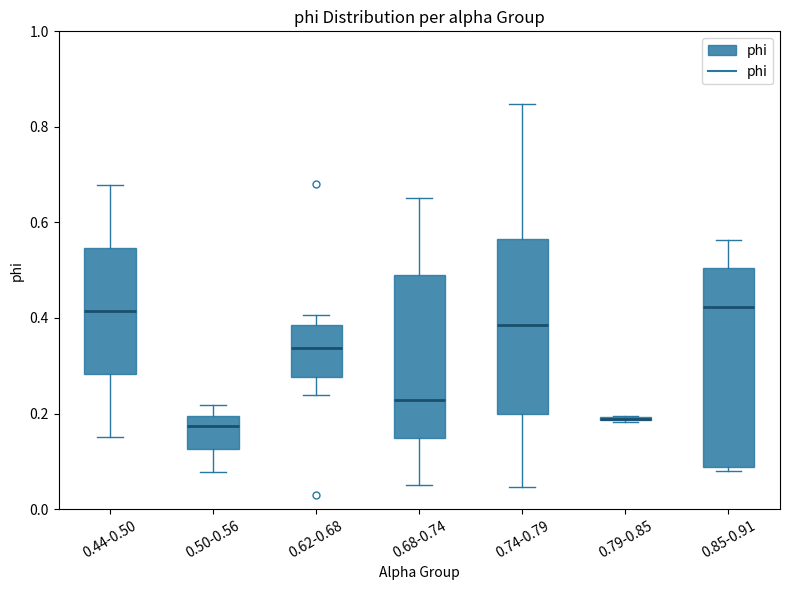

Comparing the boxes themselves (not the whiskers), which one is the tallest?

0.85-0.91